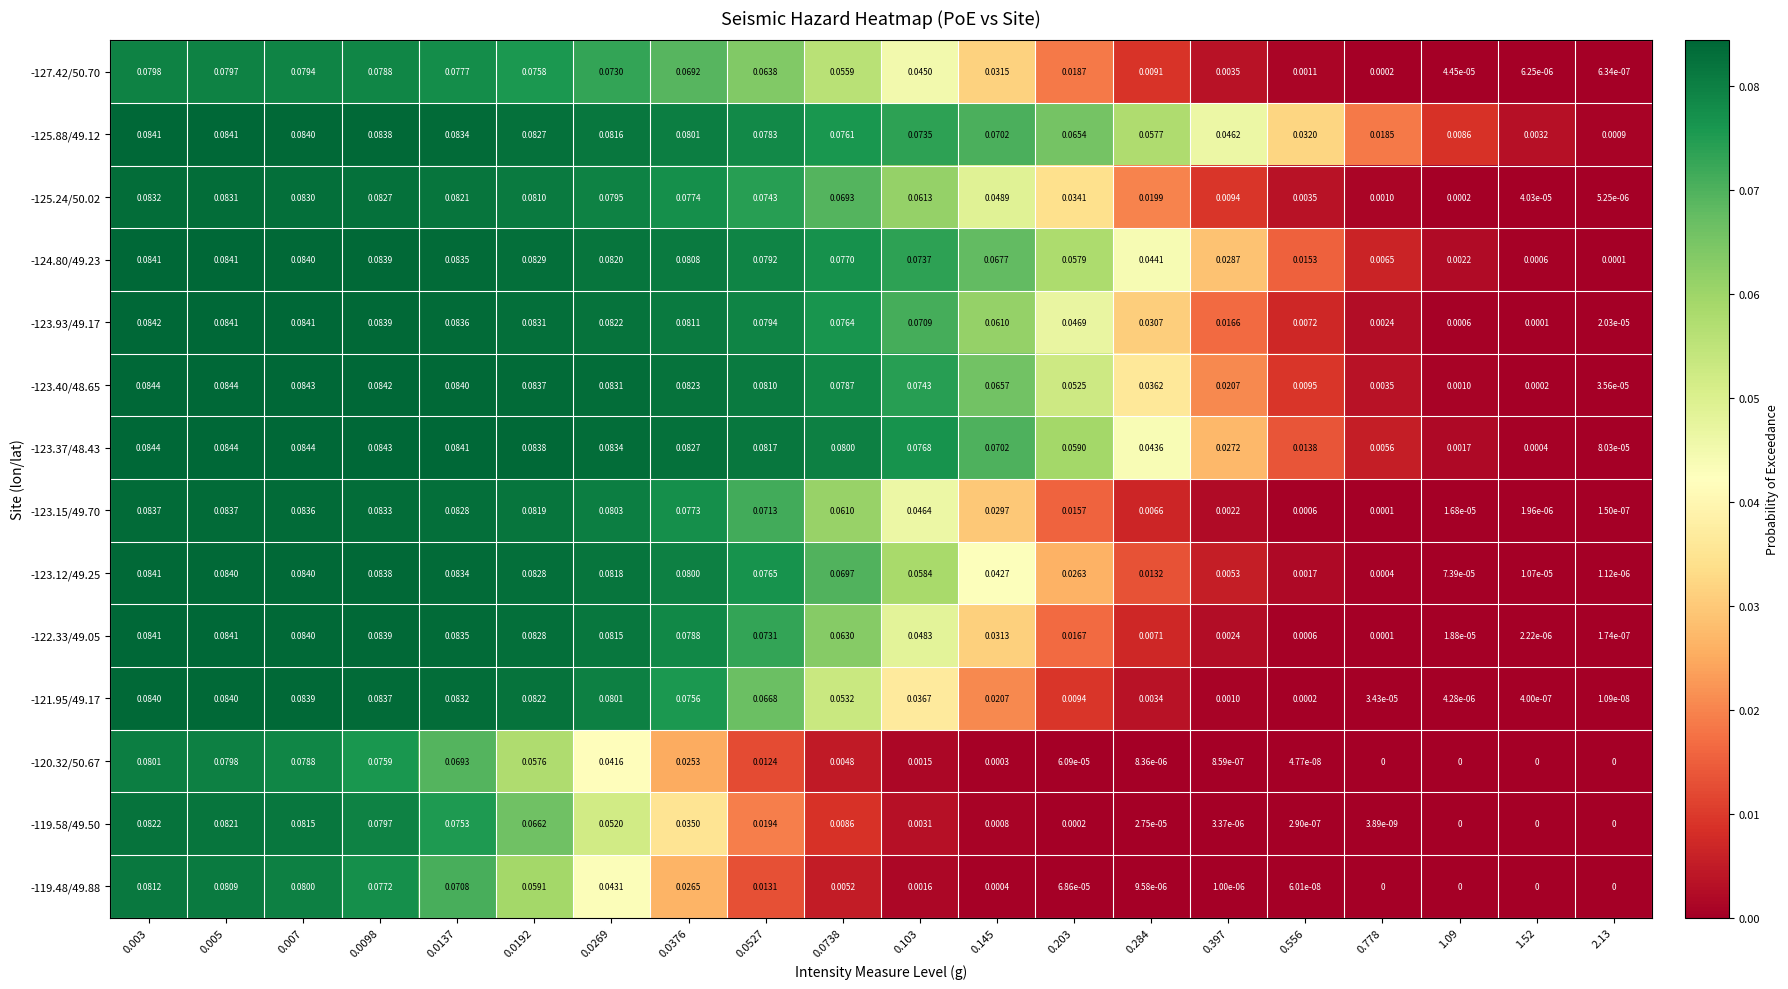

Is the value of -124.80/49.23 at 0.005 greater than the value of -121.95/49.17 at 0.0738?

Yes